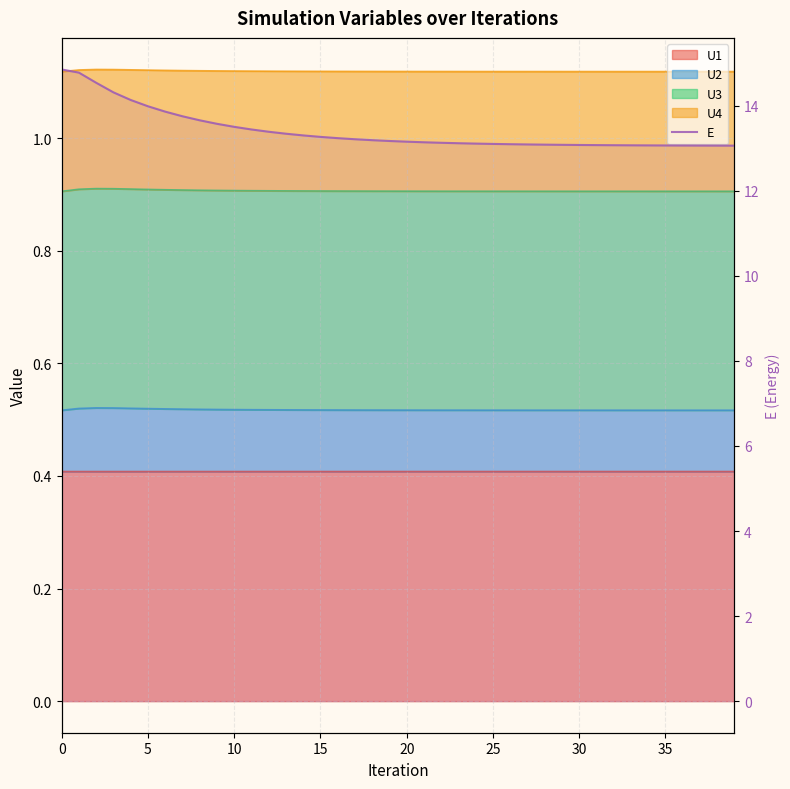

Does the chart display data point markers on the line(s)?

No